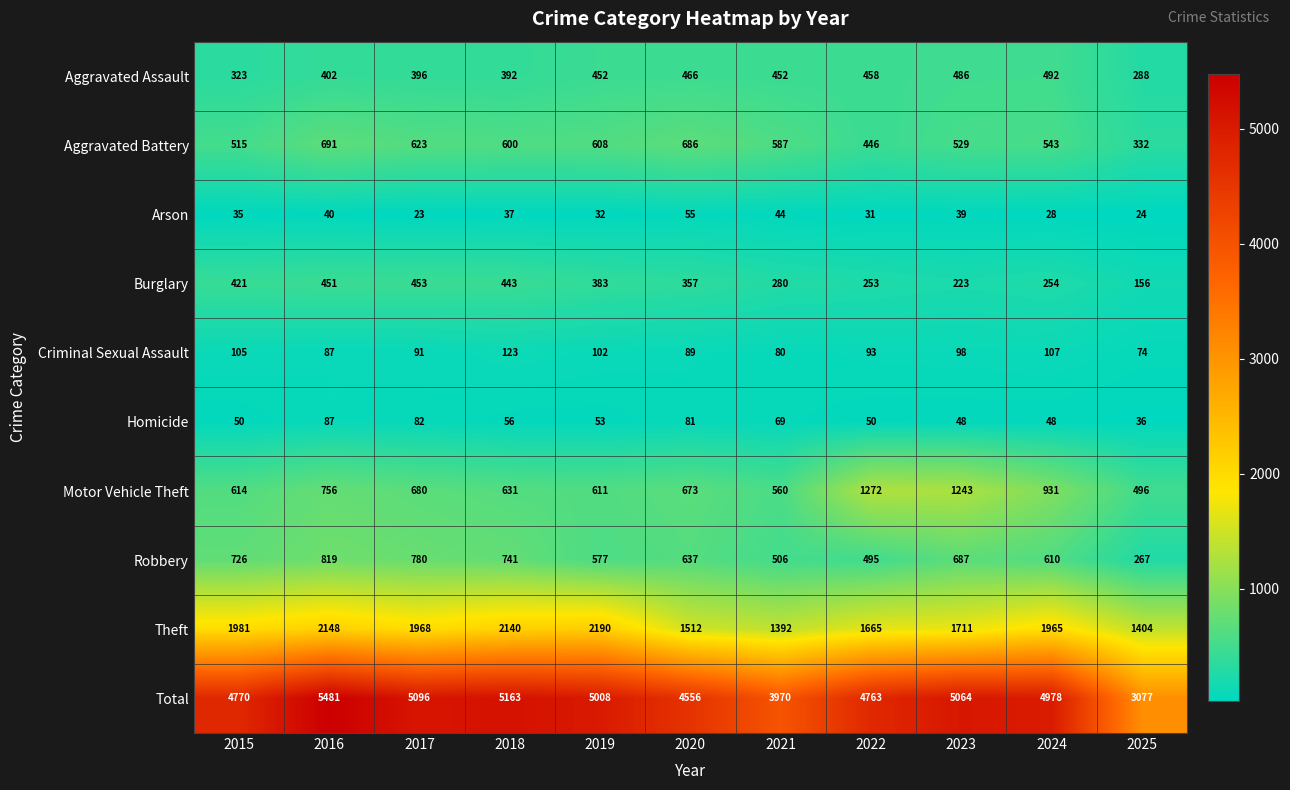

What is the average value of the Total series?

4721